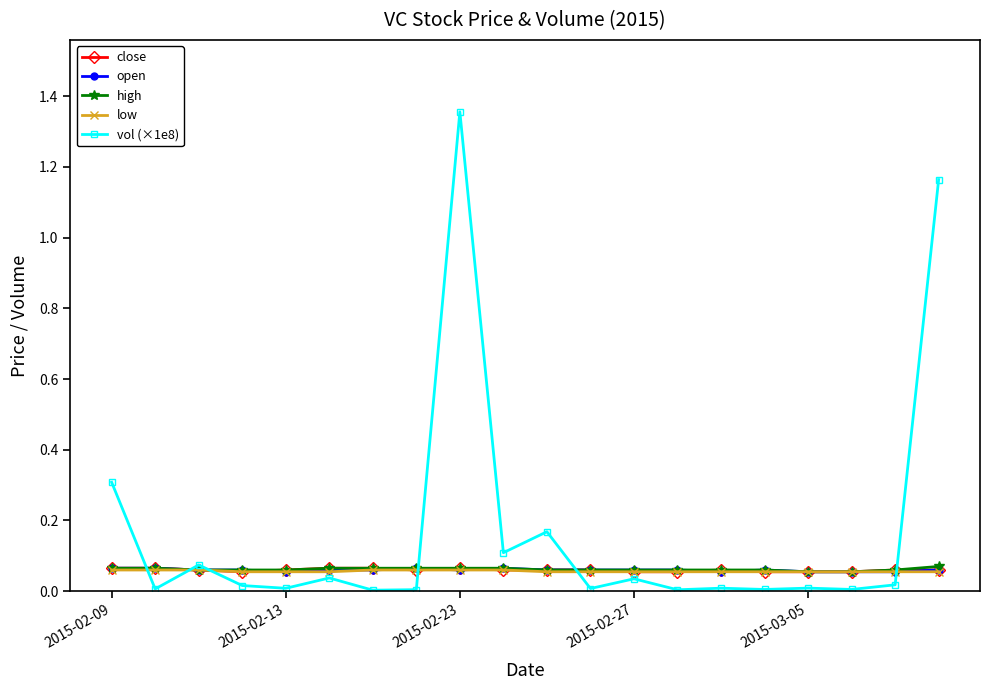

Which series has the widest spread of values?

vol (×1e8)